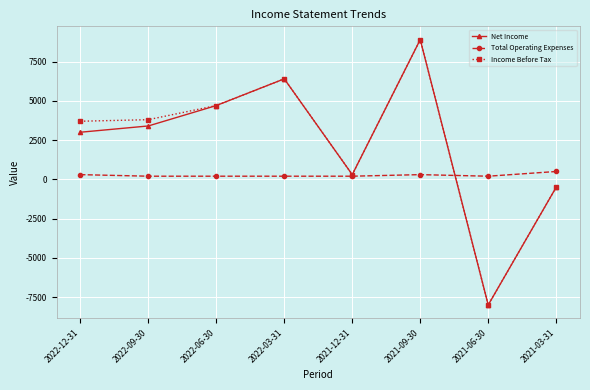

The value of Income Before Tax at 2022-12-31 is 3700. True or false?

True